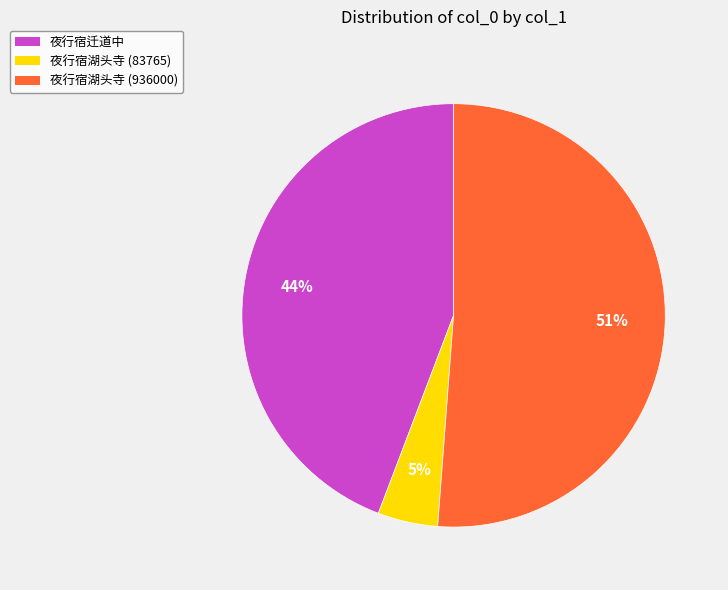

To the nearest percent, what percentage of the pie is 夜行宿湖头寺 (83765)?

5%